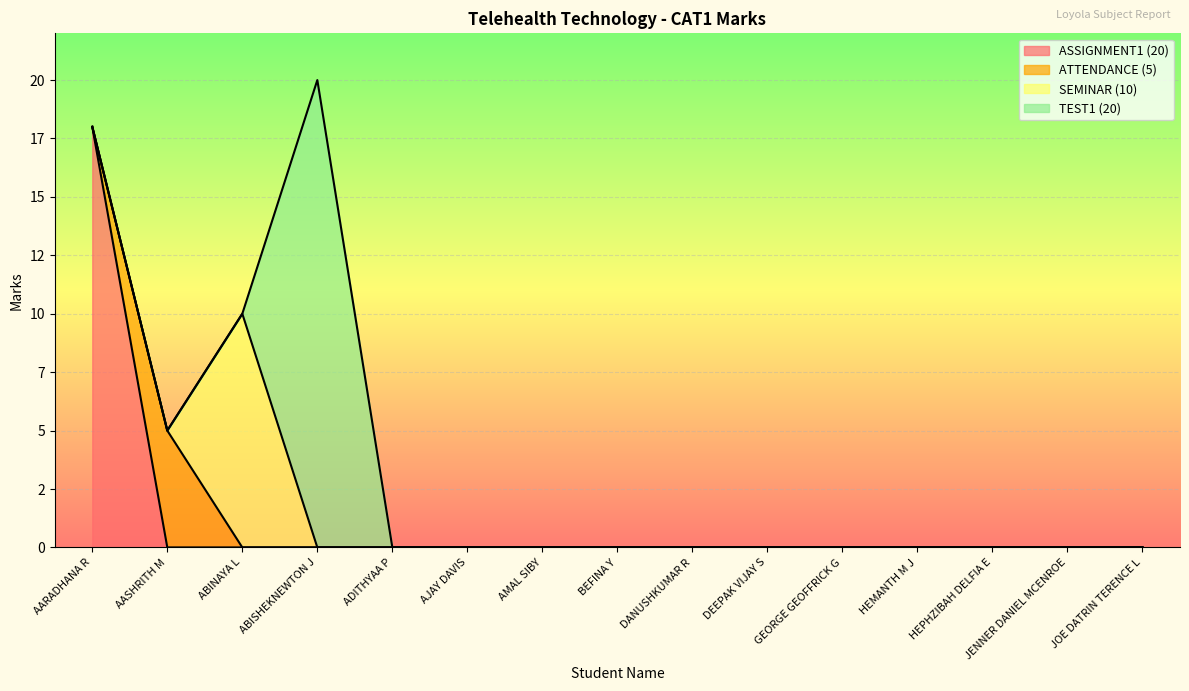

True or false: SEMINAR (10) and ASSIGNMENT1 (20) cross at least once.

False